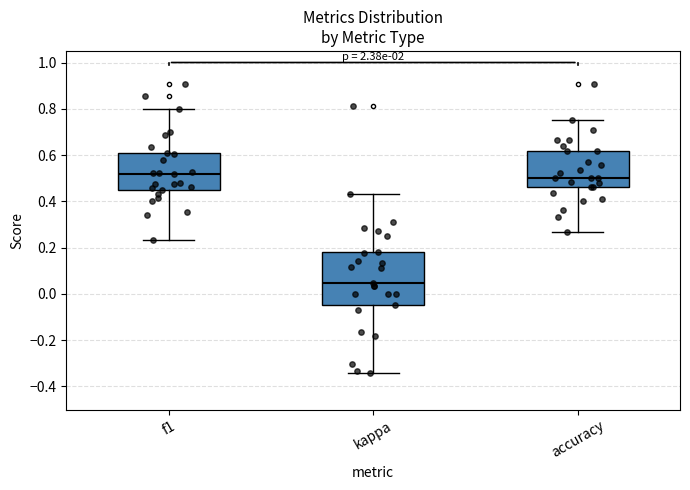

Comparing the boxes themselves (not the whiskers), which one is the tallest?

kappa